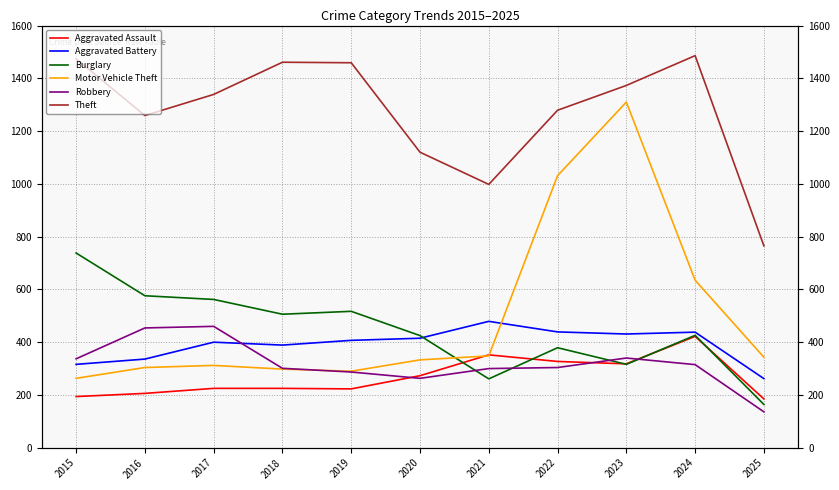

At 2019, list the series in order from largest to smallest.

Theft, Burglary, Aggravated Battery, Motor Vehicle Theft, Robbery, Aggravated Assault